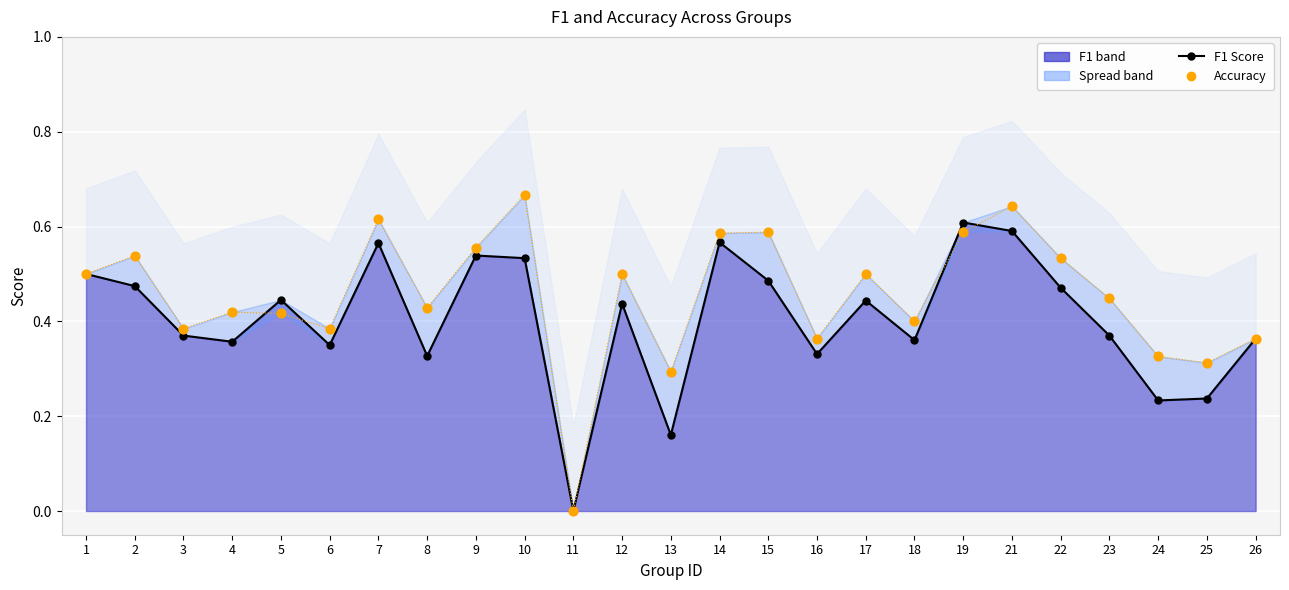

Which series has the largest total across all categories?

Accuracy